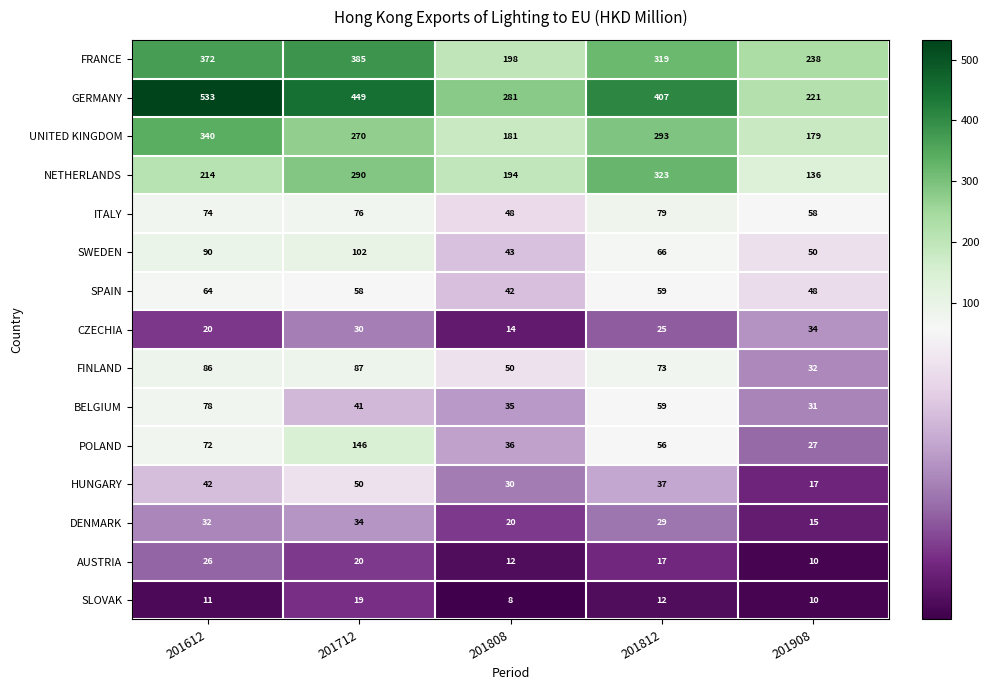

True or false: HUNGARY has a value of 19 at 201612.

False